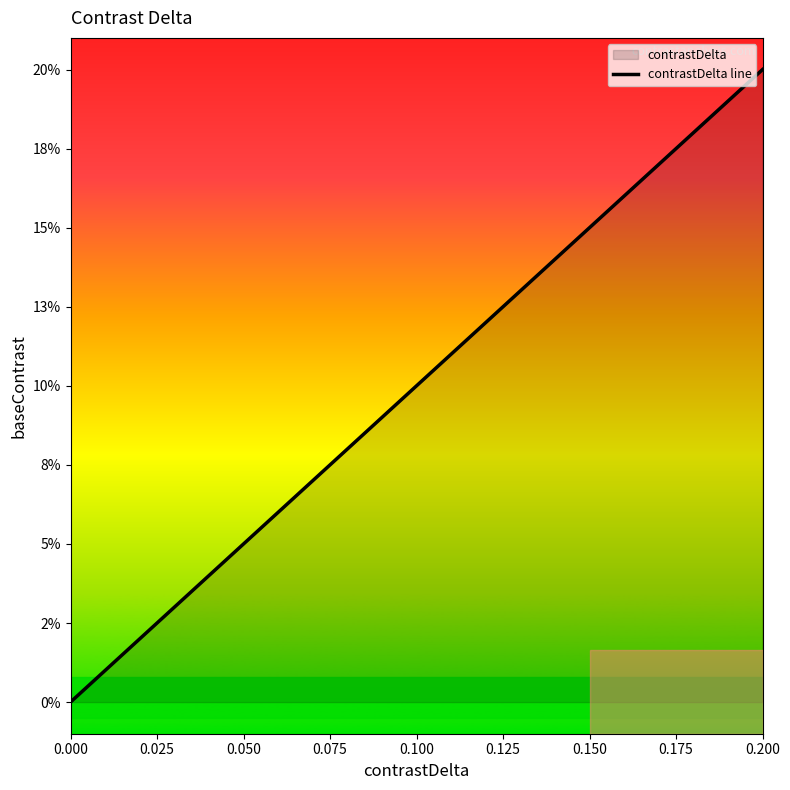

Count the number of values greater than 0.

4